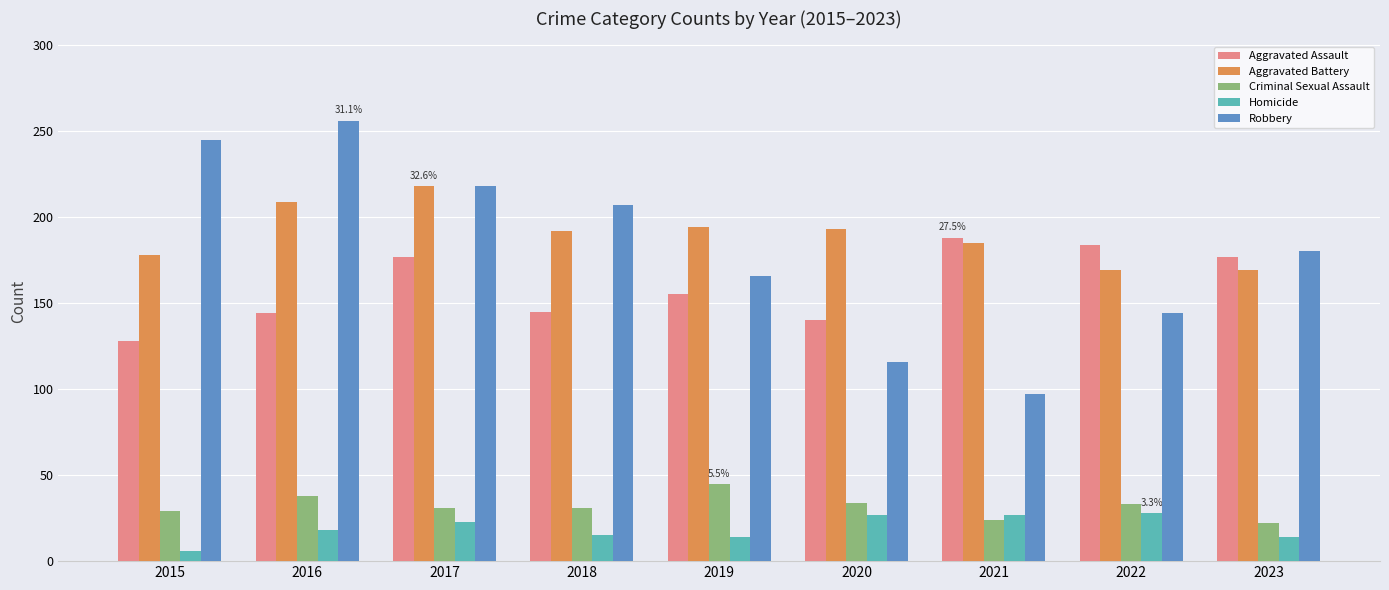

What is the maximum value for Homicide?

28